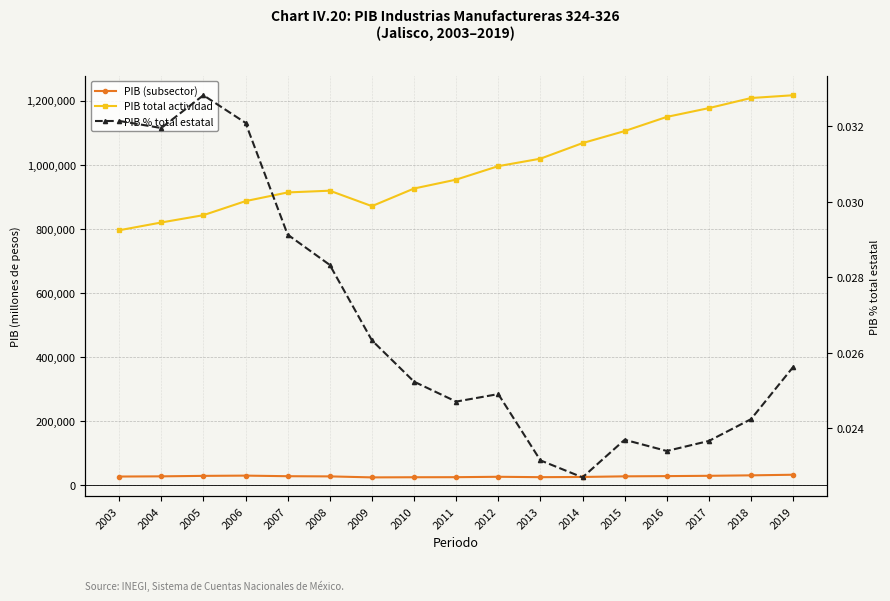

Which category has the lowest value in the PIB total actividad series?

2003